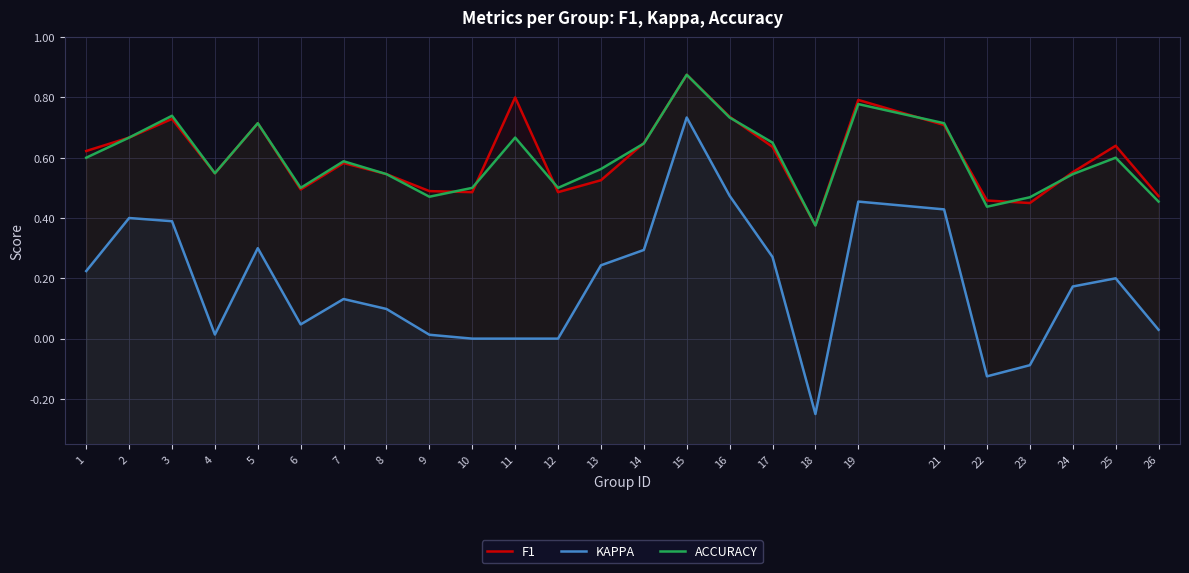

True or false: KAPPA has more than 1 interior local peaks.

True